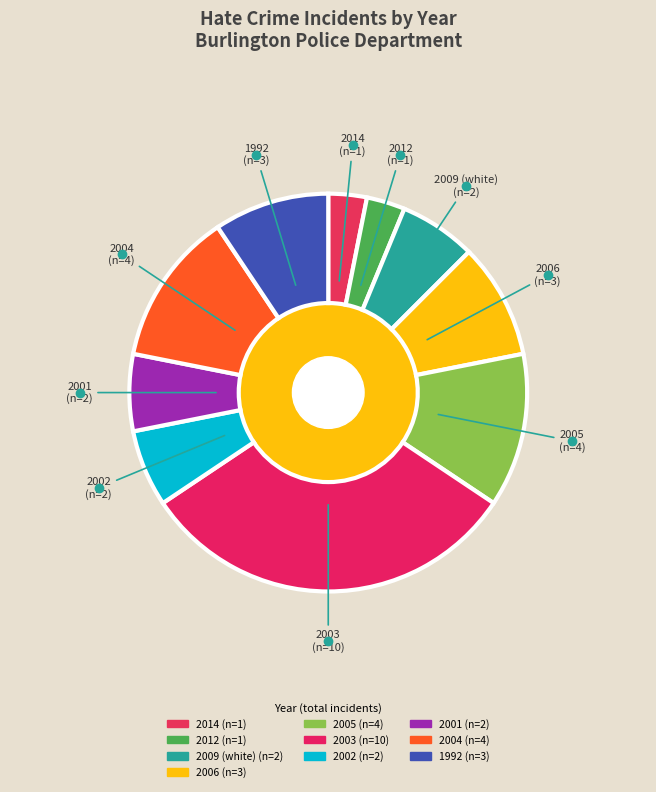

Combined, do 2006 and 2005 account for over 50%?

No